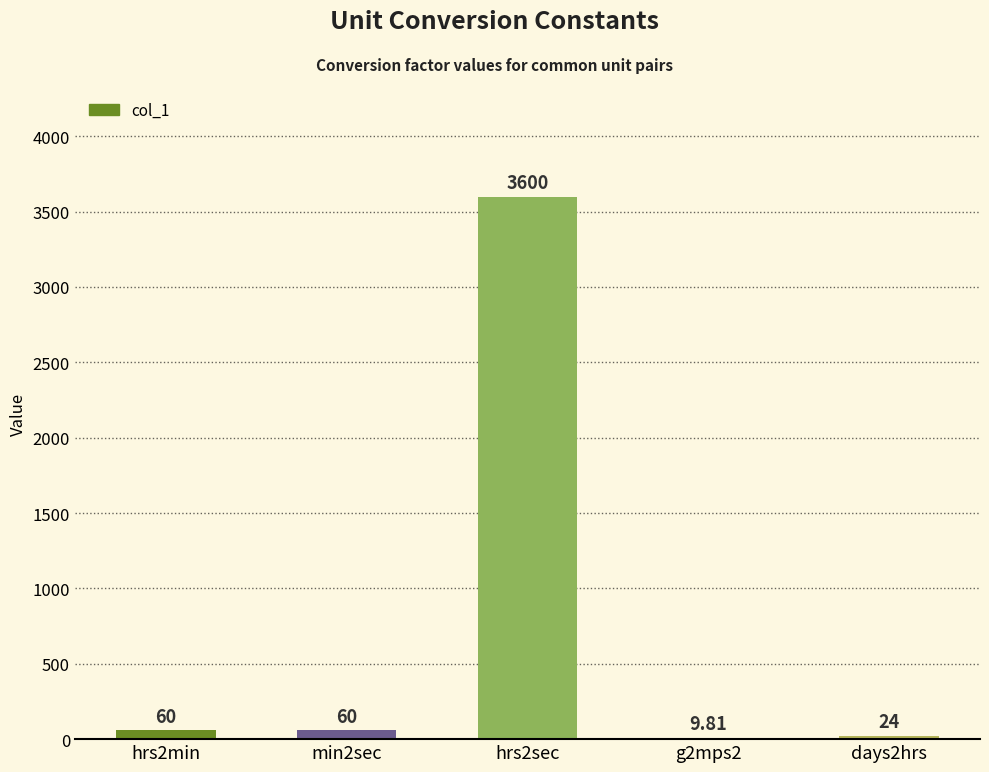

Reading left to right, extract all data points from this chart.

hrs2min=60.0	min2sec=60.0	hrs2sec=3600.0	g2mps2=9.8	days2hrs=24.0